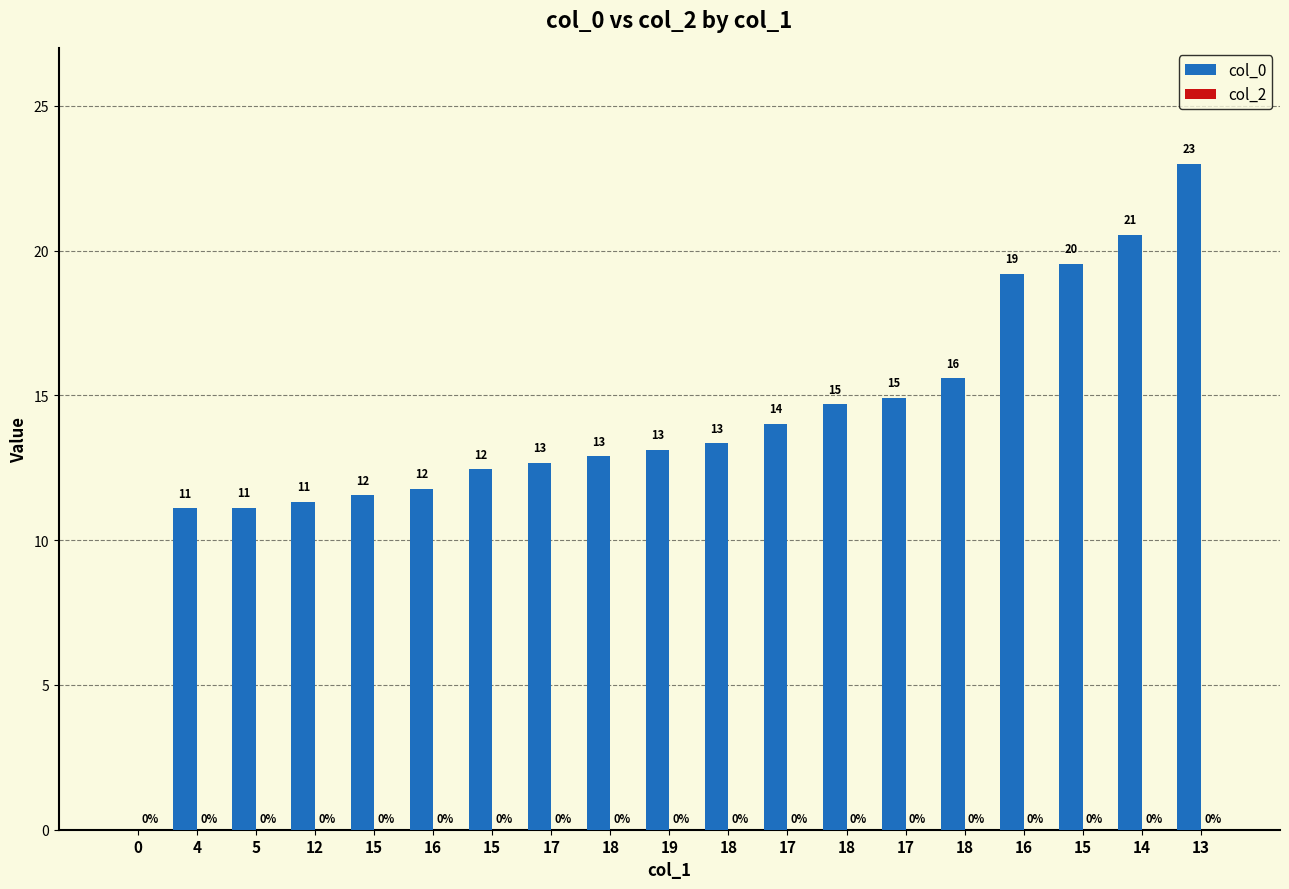

Are the bars horizontal?

No